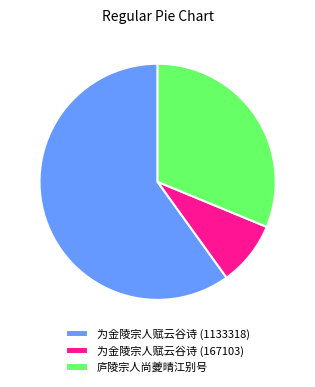

Is the sum of 为金陵宗人赋云谷诗 (1133318) and 庐陵宗人尚夔晴江别号 greater than half?

Yes